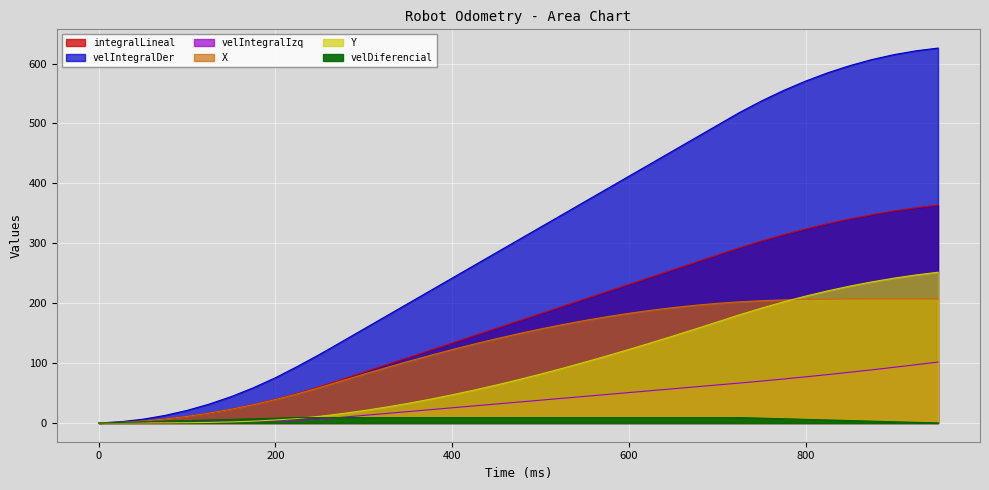

Reading right to left, transcribe all the data shown in this chart.

integralLineal: 950=363.7	925=359.2	900=353.8	875=347.6	850=340.5	825=332.6	800=323.8	775=314.2	750=303.7	725=292.3	700=280.1	675=267.9	650=255.7	625=243.5	600=231.3	575=219.0	550=206.8	525=194.6	500=182.4	475=170.2	450=158.0	425=145.8	400=133.6	375=121.4	350=109.2	325=96.9	300=84.7	275=72.5	250=60.4	225=49.4	200=39.6	175=30.8	150=23.1	125=16.5	100=11.0	75=6.6	50=3.3	25=1.1	0=0.0
velIntegralDer: 950=625.8	925=621.2	900=614.8	875=606.5	850=596.4	825=584.4	800=570.6	775=554.9	750=537.4	725=518.0	700=496.8	675=475.5	650=454.3	625=433.0	600=411.8	575=390.5	550=369.3	525=348.0	500=326.8	475=305.6	450=284.3	425=263.1	400=241.8	375=220.6	350=199.3	325=178.1	300=156.8	275=135.6	250=114.5	225=94.4	200=75.6	175=58.8	150=44.1	125=31.5	100=21.0	75=12.6	50=6.3	25=2.1	0=0.0
velIntegralIzq: 950=101.7	925=97.2	900=92.9	875=88.7	850=84.6	825=80.7	800=77.0	775=73.4	750=69.9	725=66.6	700=63.4	675=60.2	650=57.1	625=53.9	600=50.7	575=47.6	550=44.4	525=41.2	500=38.0	475=34.9	450=31.7	425=28.5	400=25.3	375=22.2	350=19.0	325=15.8	300=12.6	275=9.5	250=6.4	225=4.4	200=3.6	175=2.8	150=2.1	125=1.5	100=1.0	75=0.6	50=0.3	25=0.1	0=0.0
X: 950=206.9	925=206.9	900=207.0	875=207.0	850=206.9	825=206.6	800=206.2	775=205.3	750=204.1	725=202.2	700=199.6	675=196.4	650=192.6	625=188.1	600=183.0	575=177.3	550=171.0	525=164.2	500=156.9	475=149.0	450=140.6	425=131.7	400=122.5	375=112.7	350=102.6	325=92.2	300=81.4	275=70.3	250=59.1	225=48.7	200=39.2	175=30.6	150=23.0	125=16.5	100=11.0	75=6.6	50=3.3	25=1.1	0=0.0
Y: 950=251.6	925=247.1	900=241.7	875=235.5	850=228.4	825=220.5	800=211.7	775=202.1	750=191.7	725=180.5	700=168.5	675=156.7	650=145.2	625=133.8	600=122.7	575=111.9	550=101.4	525=91.3	500=81.5	475=72.2	450=63.3	425=54.9	400=47.0	375=39.6	350=32.7	325=26.4	300=20.7	275=15.6	250=11.1	225=7.6	200=4.9	175=3.0	150=1.8	125=0.9	100=0.4	75=0.2	50=0.0	25=0.0	0=0.0
velDiferencial: 950=0.0	925=1.0	900=2.0	875=3.0	850=4.0	825=5.0	800=6.0	775=7.0	750=8.0	725=9.0	700=9.0	675=9.0	650=9.0	625=9.0	600=9.0	575=9.0	550=9.0	525=9.0	500=9.0	475=9.0	450=9.0	425=9.0	400=9.0	375=9.0	350=9.0	325=9.0	300=9.0	275=9.0	250=9.0	225=9.0	200=8.0	175=7.0	150=6.0	125=5.0	100=4.0	75=3.0	50=2.0	25=1.0	0=0.0